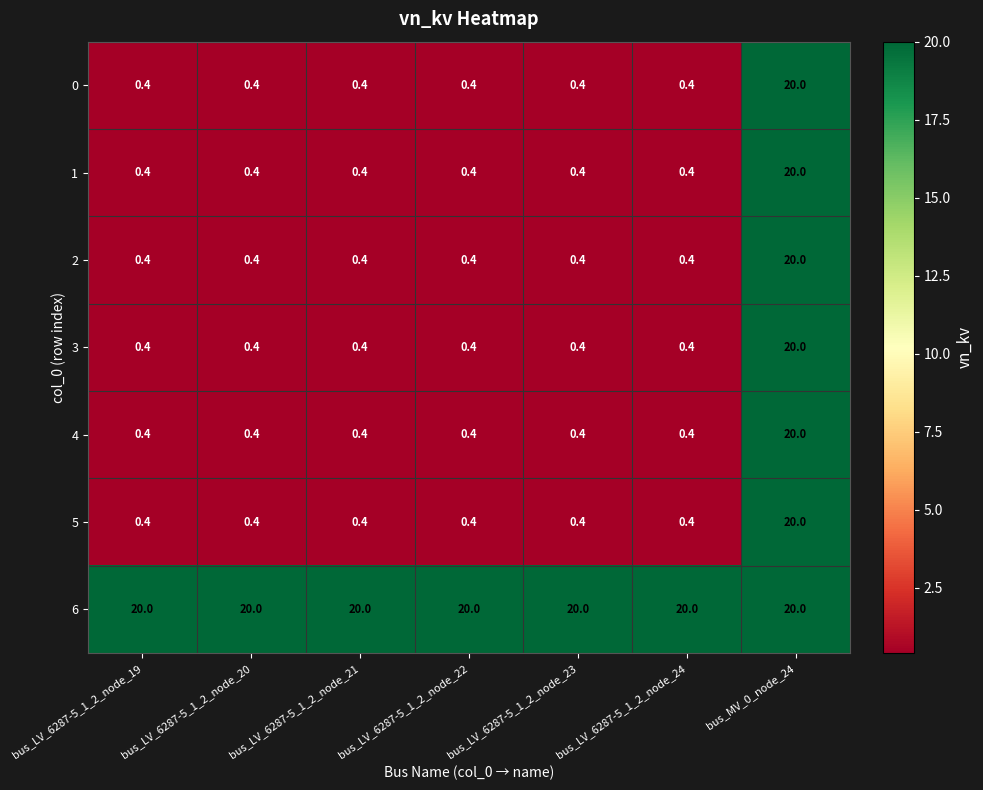

What is the sum of all 0 values?

22.4